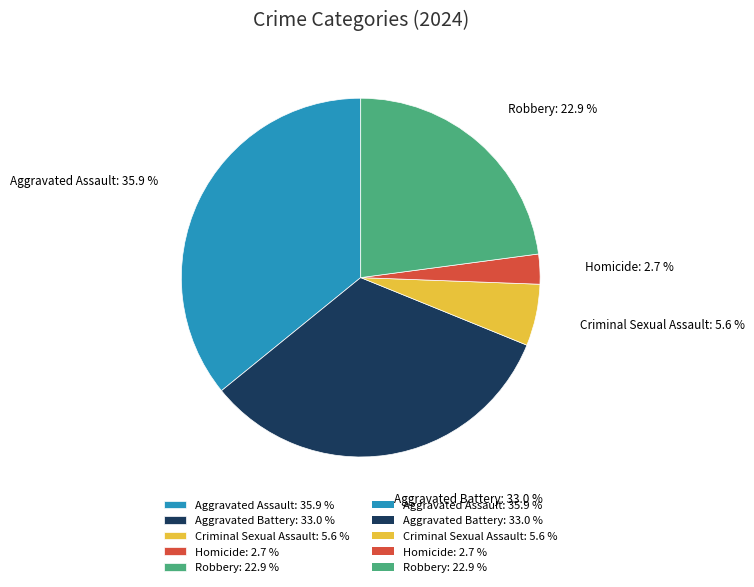

To the nearest percent, what is the average slice percentage?

20%